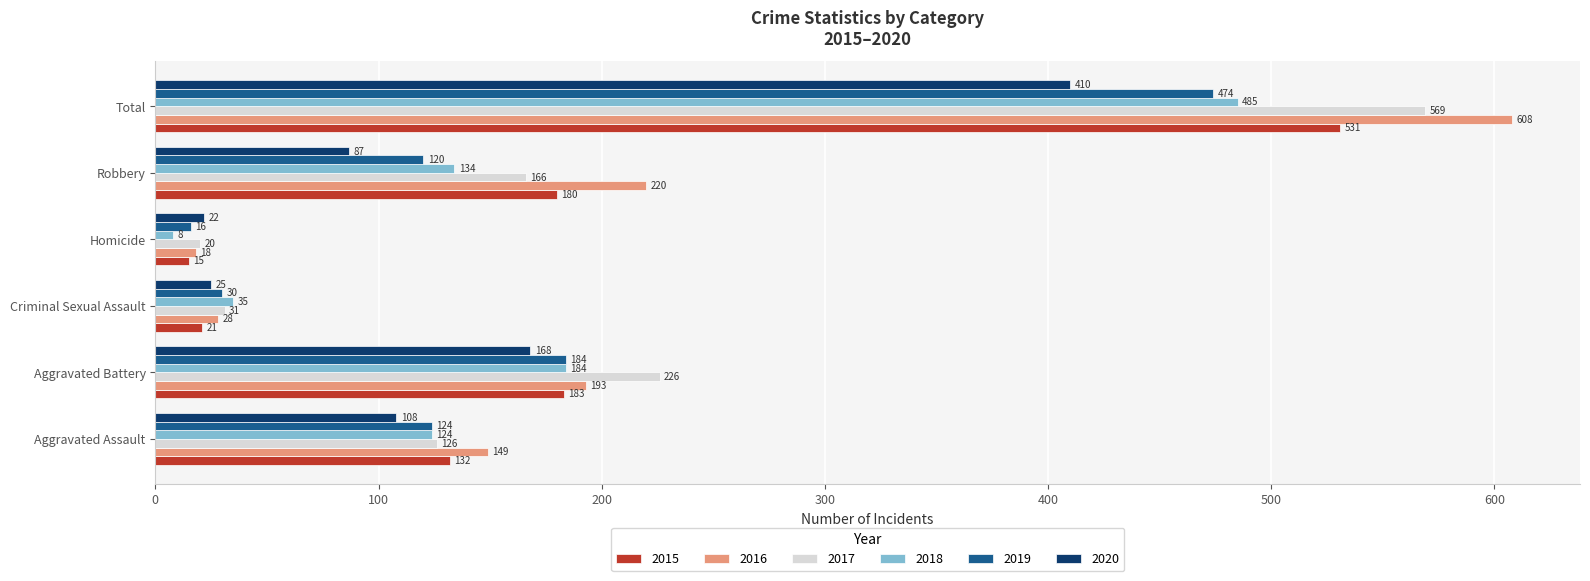

At which category is the sum across all series the highest?

Total